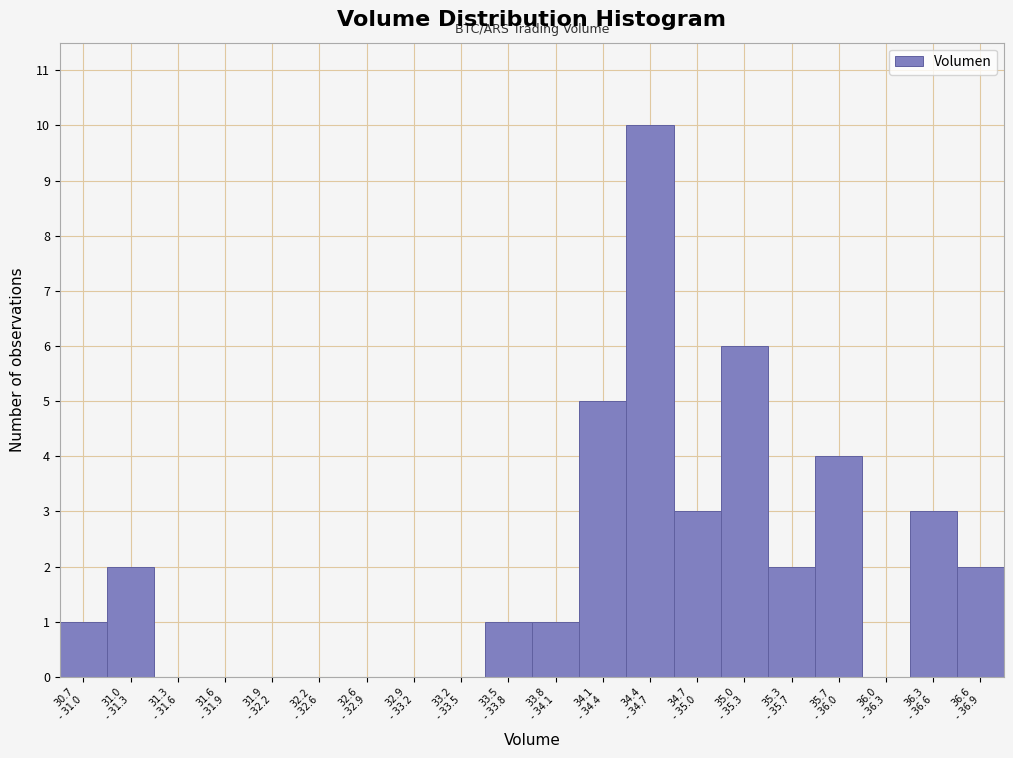

What is the sum of all values?

40